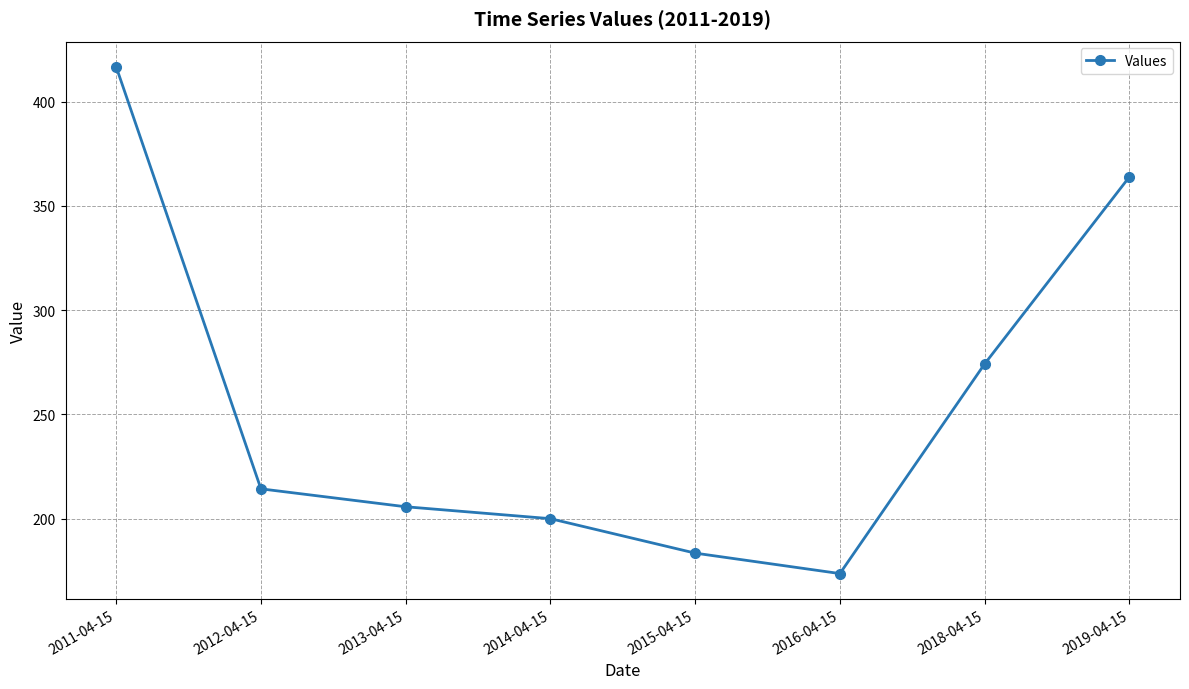

What is the average value?

254.0